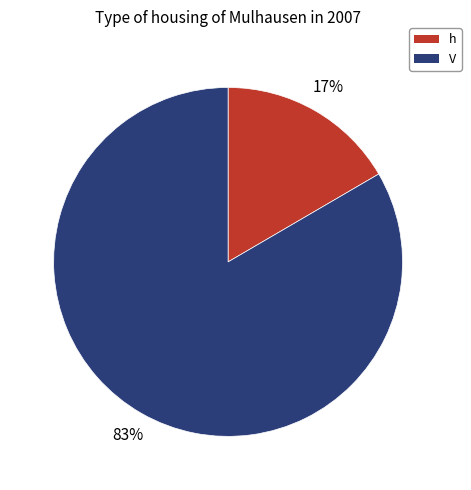

To the nearest percent, what percentage of the pie is h?

17%